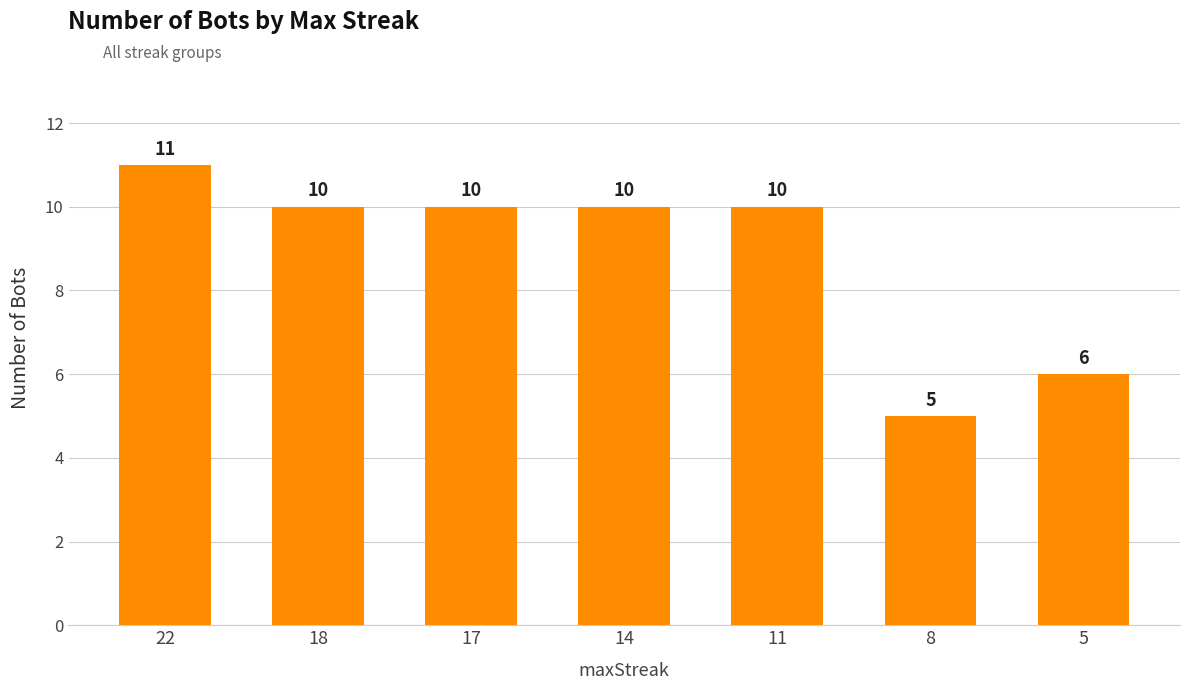

What is the change in value from 22 to 11?

-1